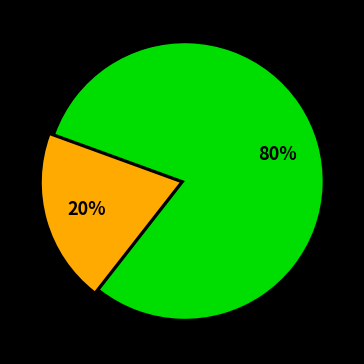

Does any single category account for the majority?

Yes